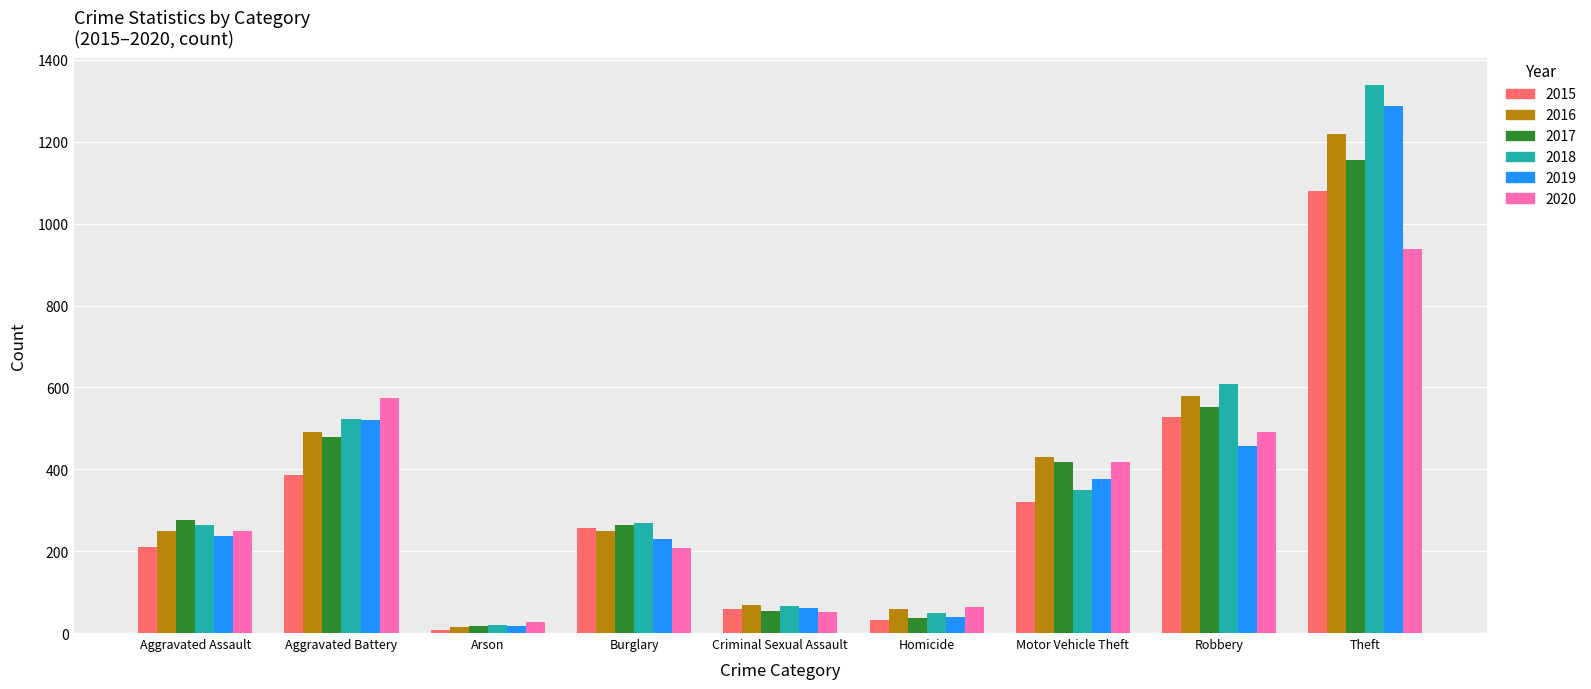

Is it true that 2015 equals 1079 at Theft?

True